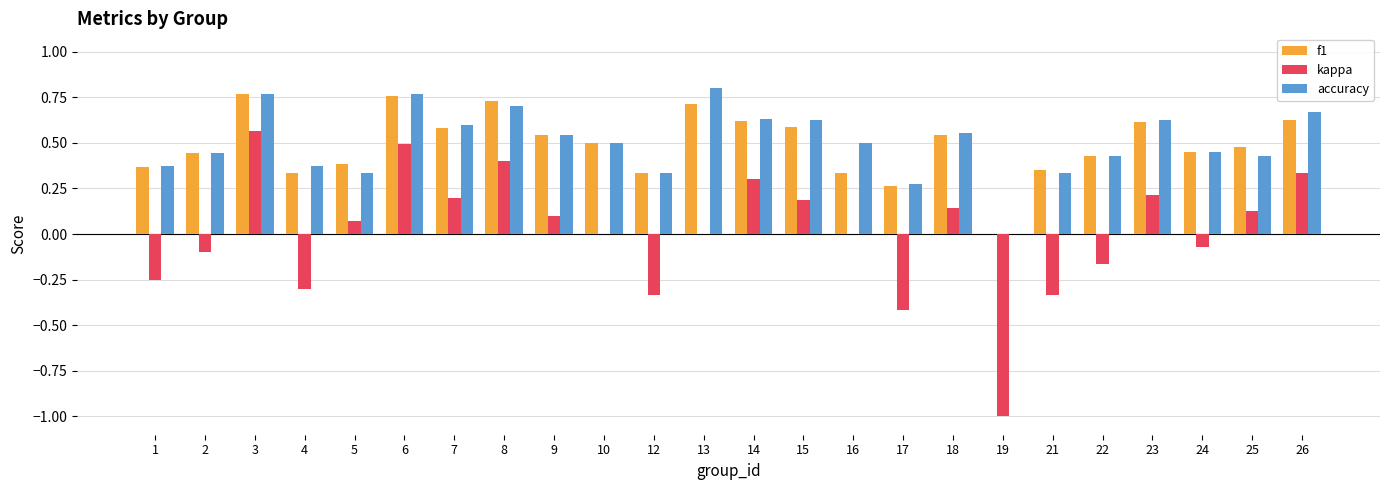

Count the number of categories in the chart.

24